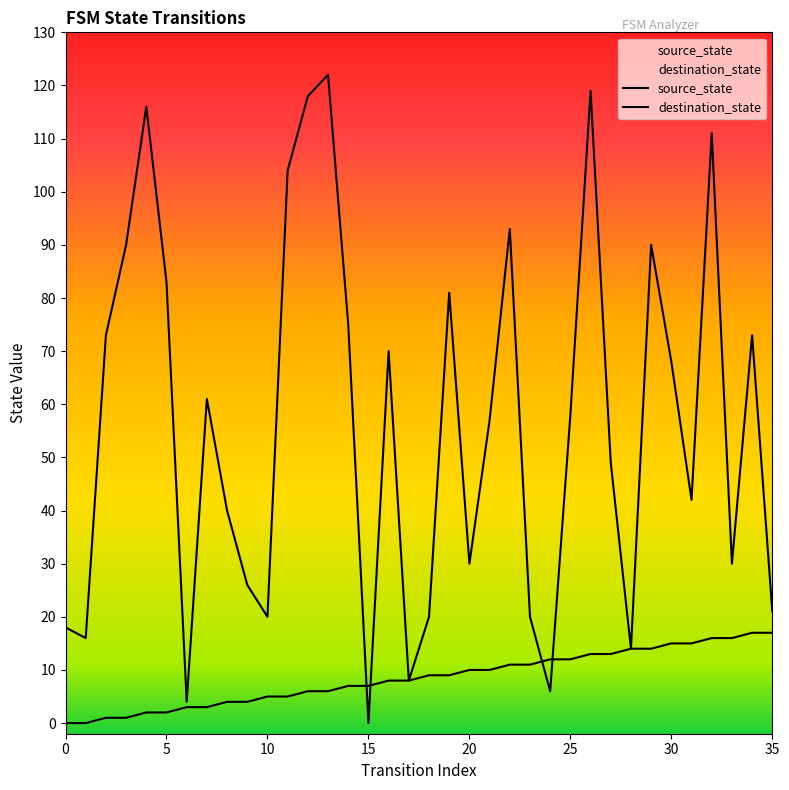

How many lines are shown in the chart?

2